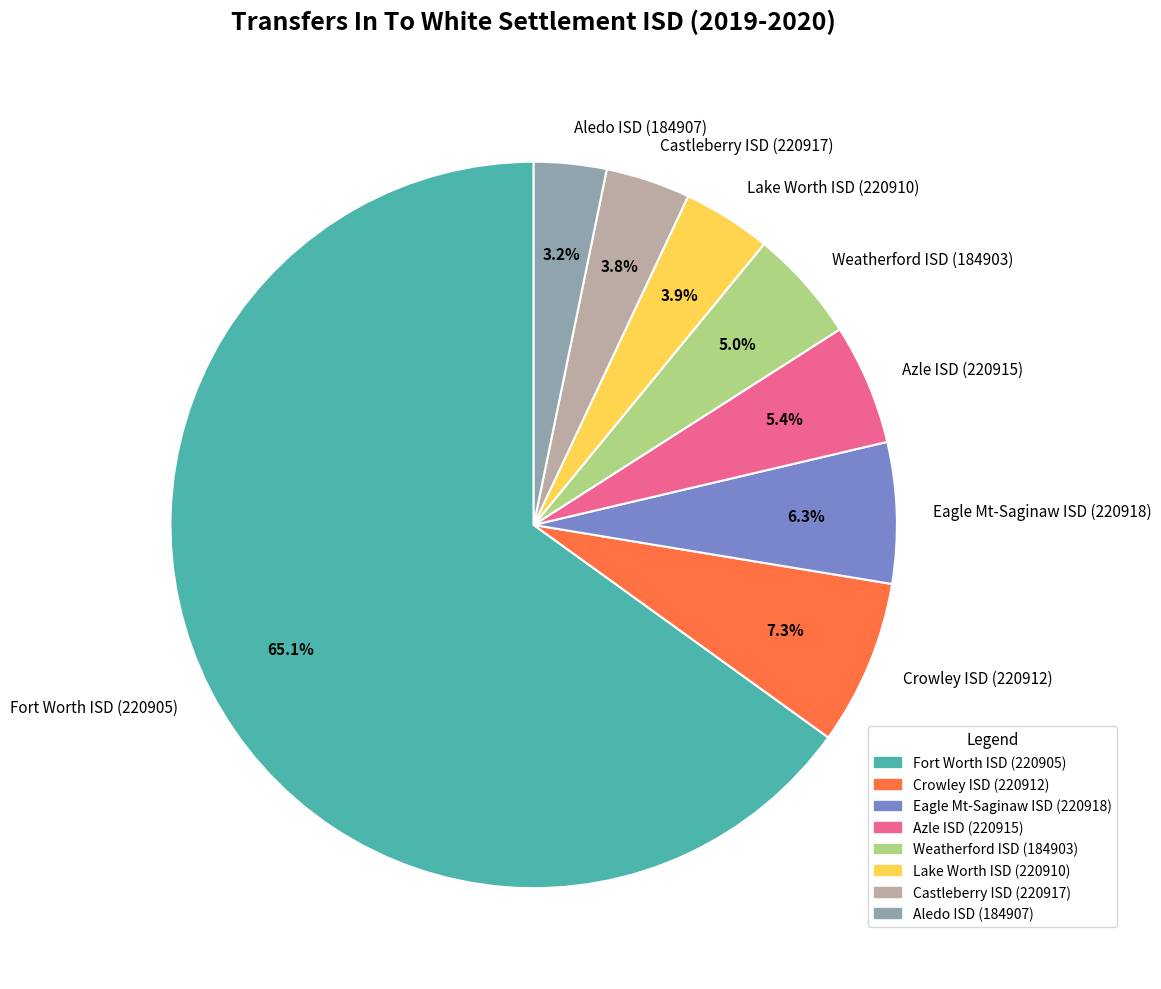

Approximately how many times larger is the value at Azle ISD (220915) compared to Fort Worth ISD (220905)?

0.1